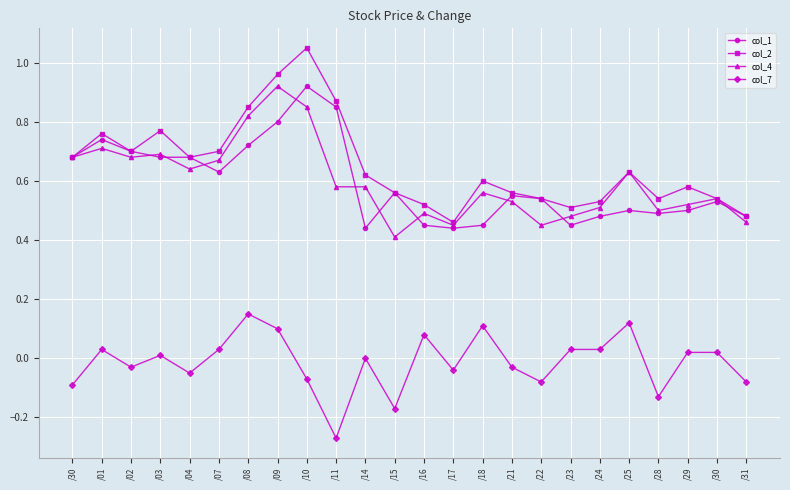

True or false: col_2 and col_7 cross at least once.

False